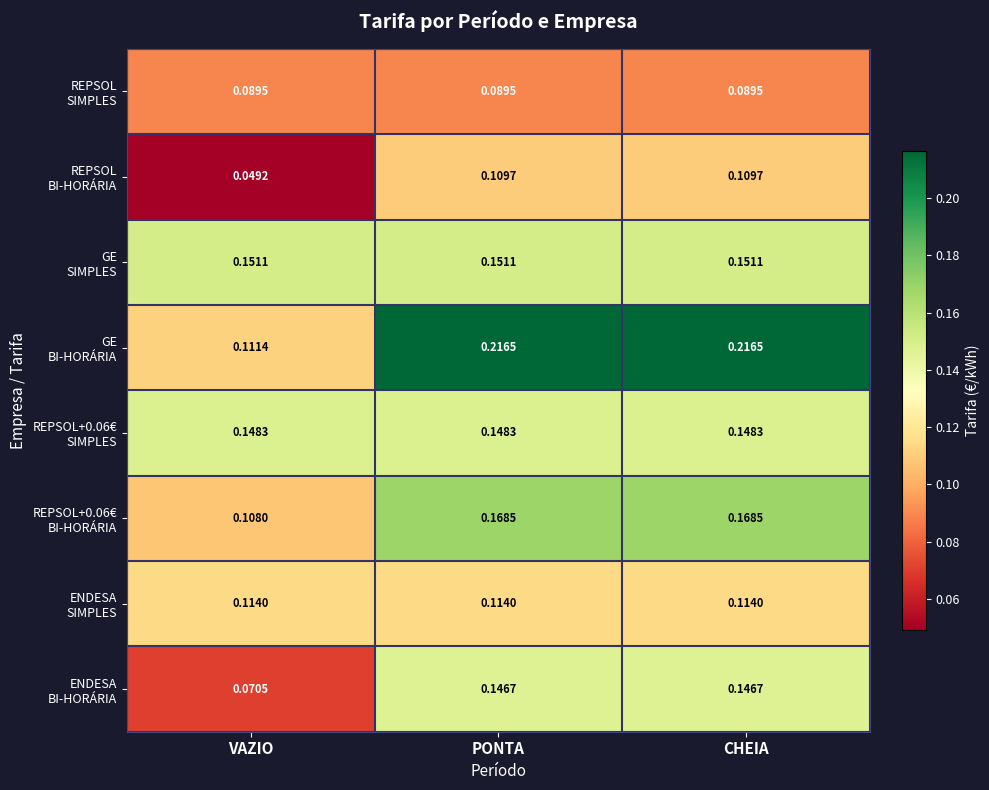

Which category has the lowest value across all series?

VAZIO